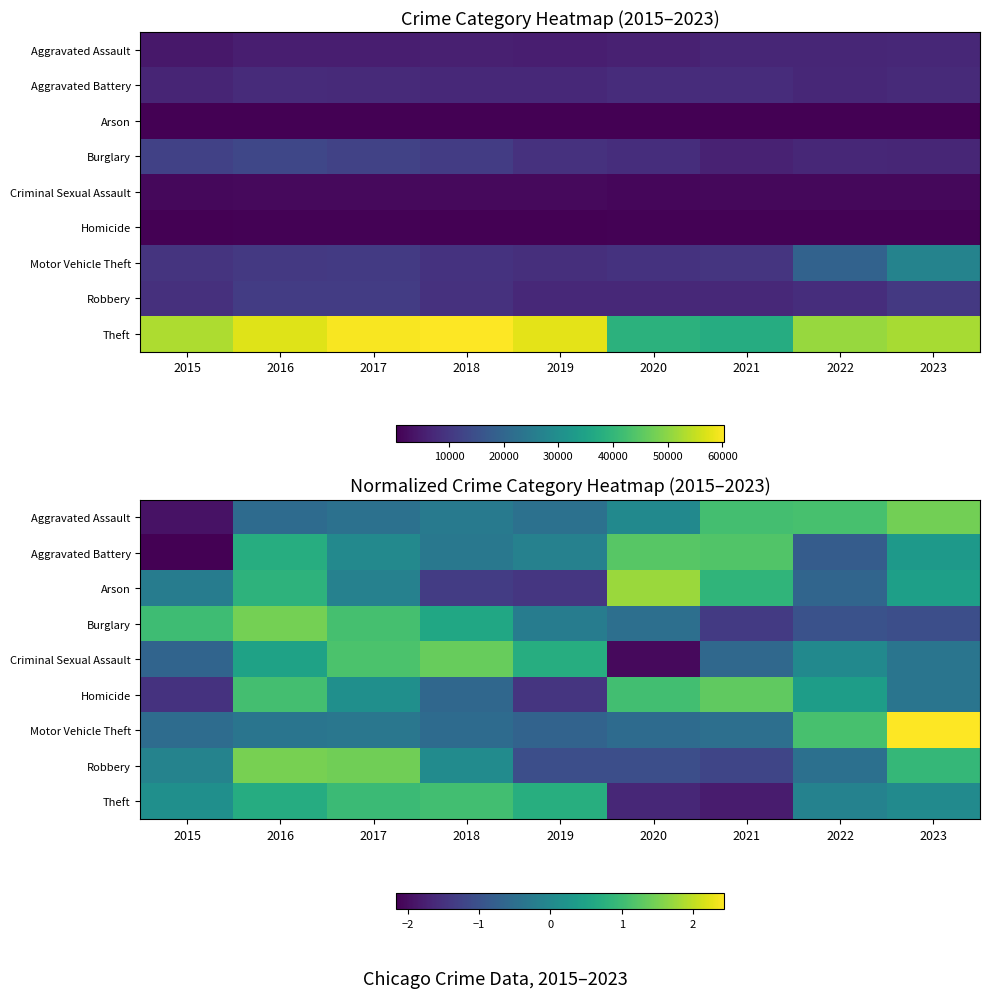

The value of Motor Vehicle Theft at 2015 is -0.5. True or false?

True